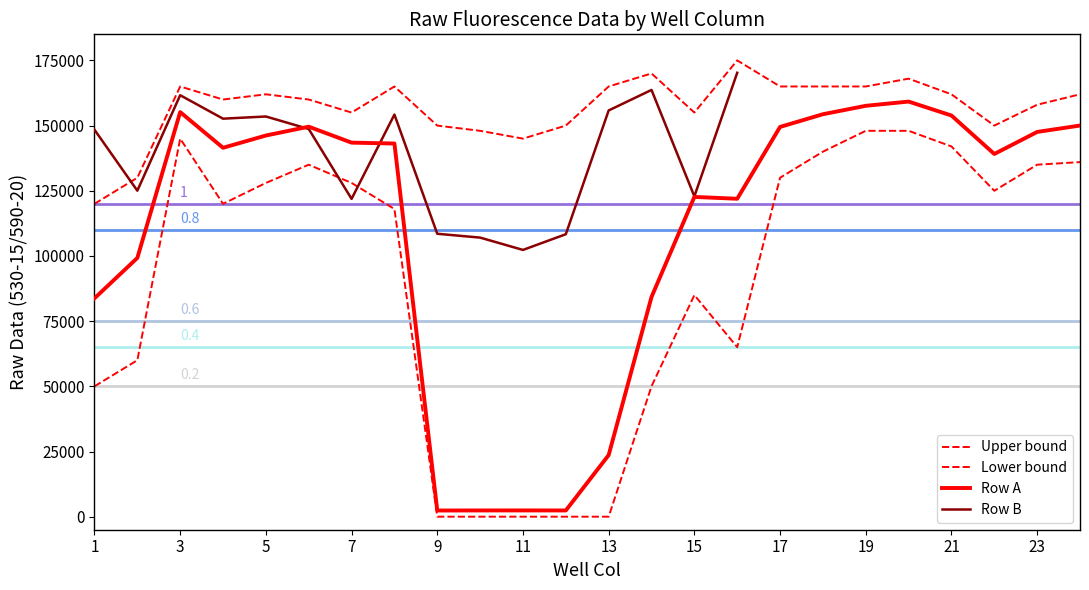

True or false: there are more than 2 points higher than both neighbors.

True